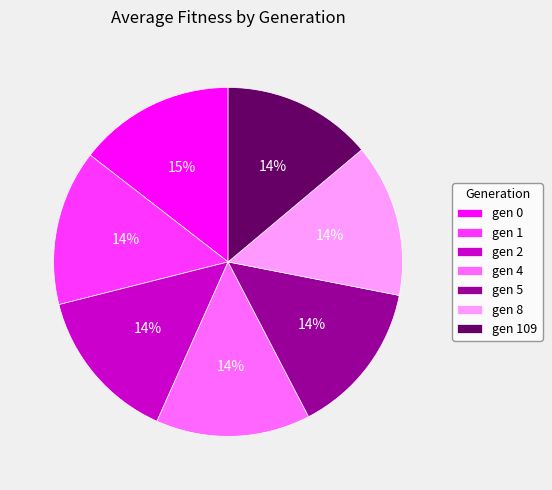

The gen 2 slice represents 14% of the pie. True or false?

True